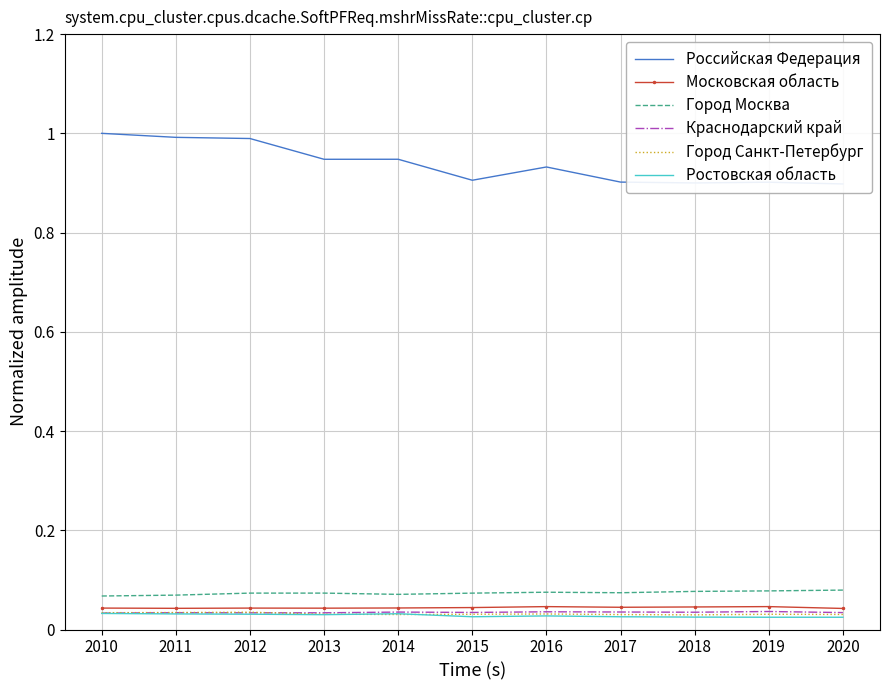

What is the approximate value of Российская Федерация at 2014?

0.9